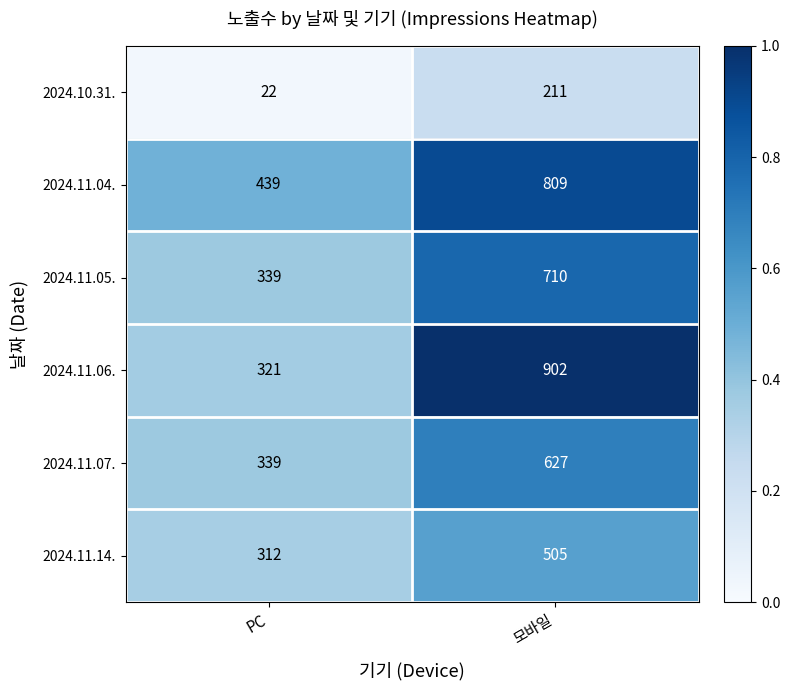

True or false: 2024.11.06. has a value of 902 at 모바일.

True